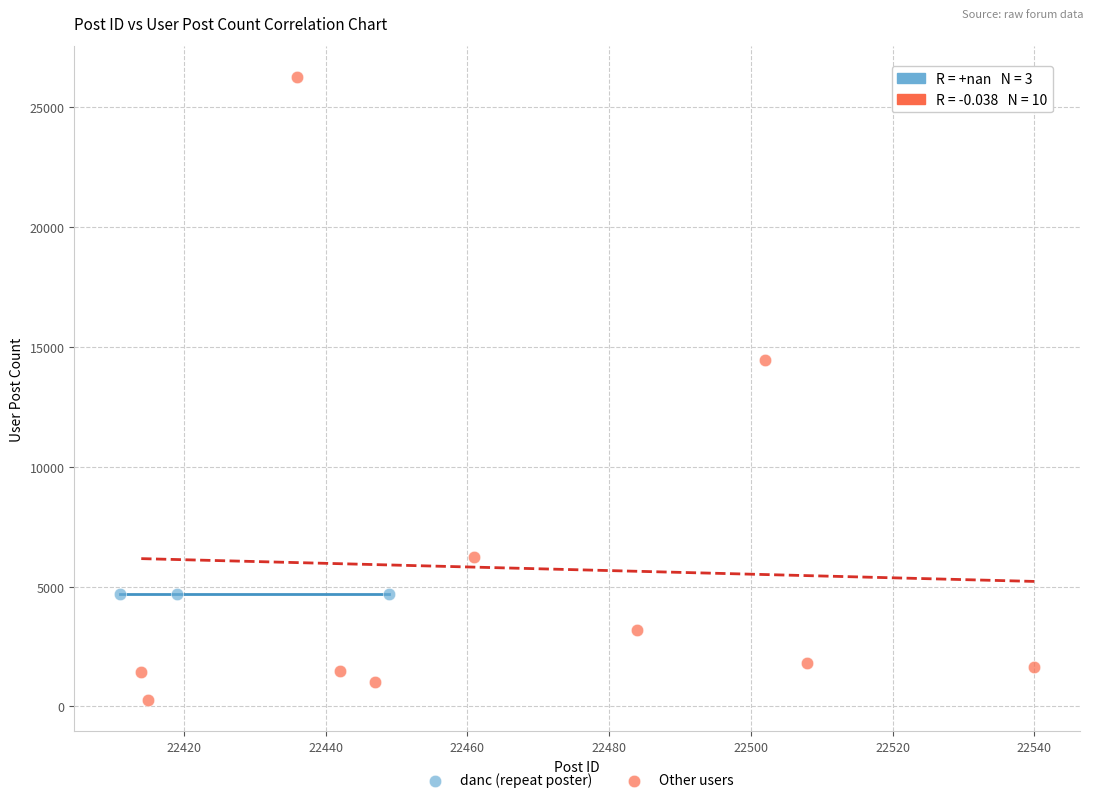

What are all the series names shown in the legend?

danc (repeat poster), Other users